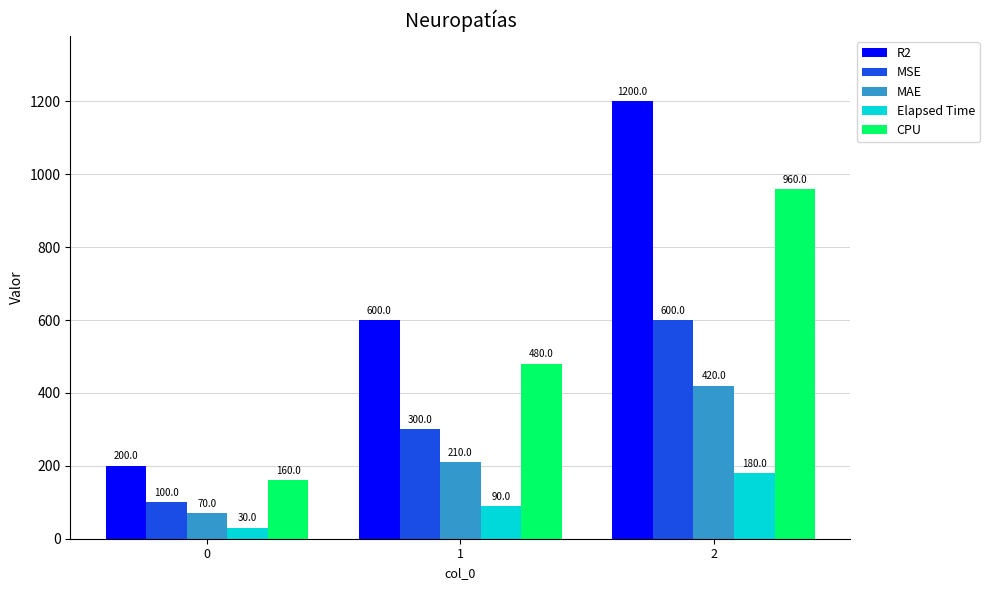

What is the spread (max minus min) of values at 1?

510